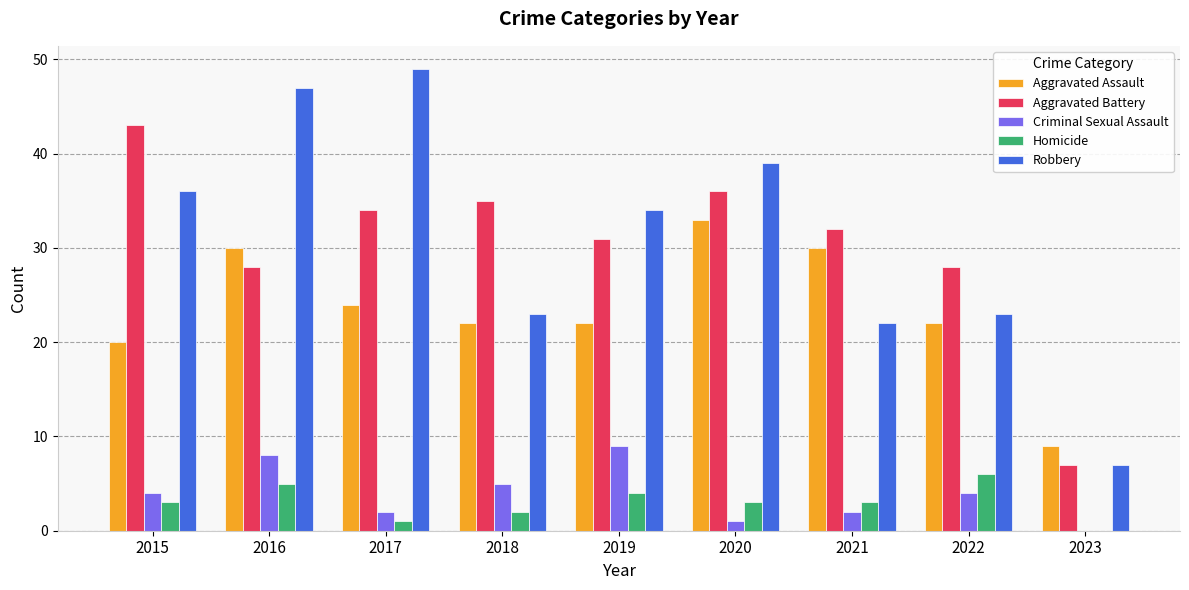

Between 2018 and 2019, which series saw the biggest shift?

Robbery